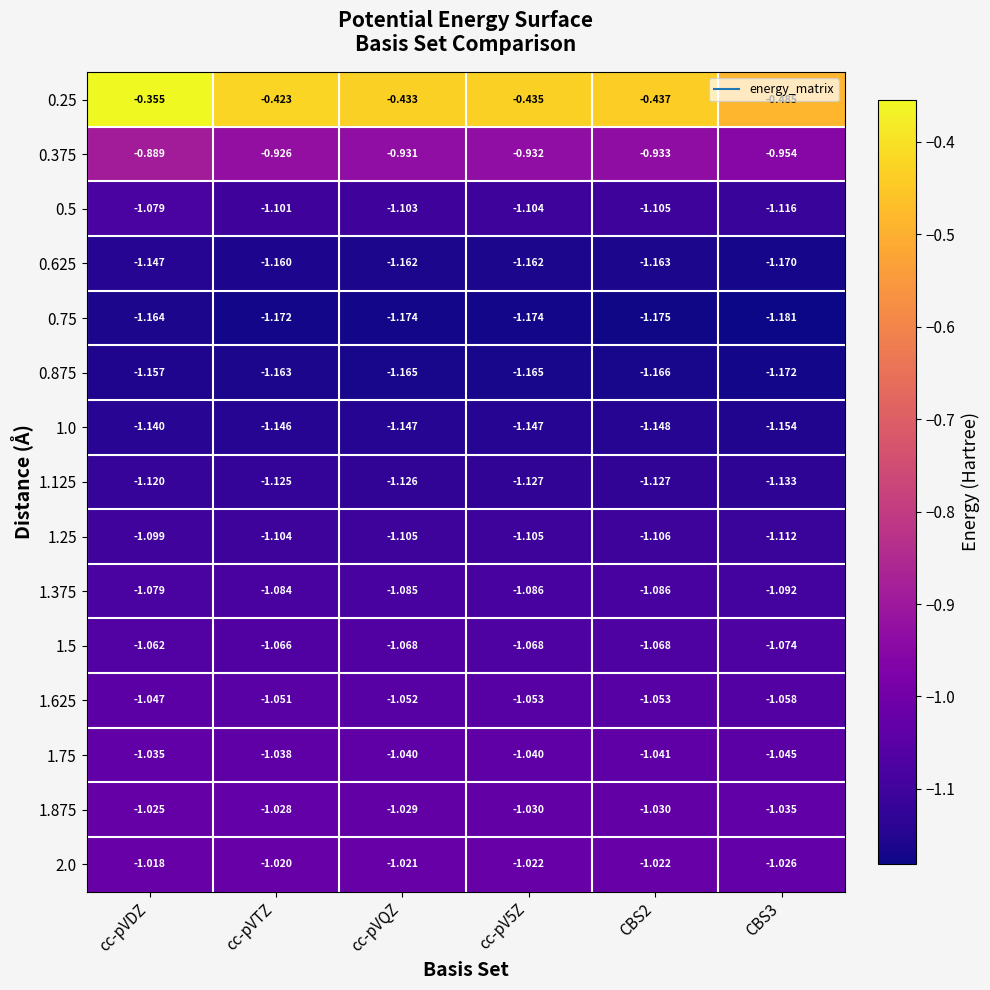

At which label is 0.75 closest to -1?

cc-pVDZ